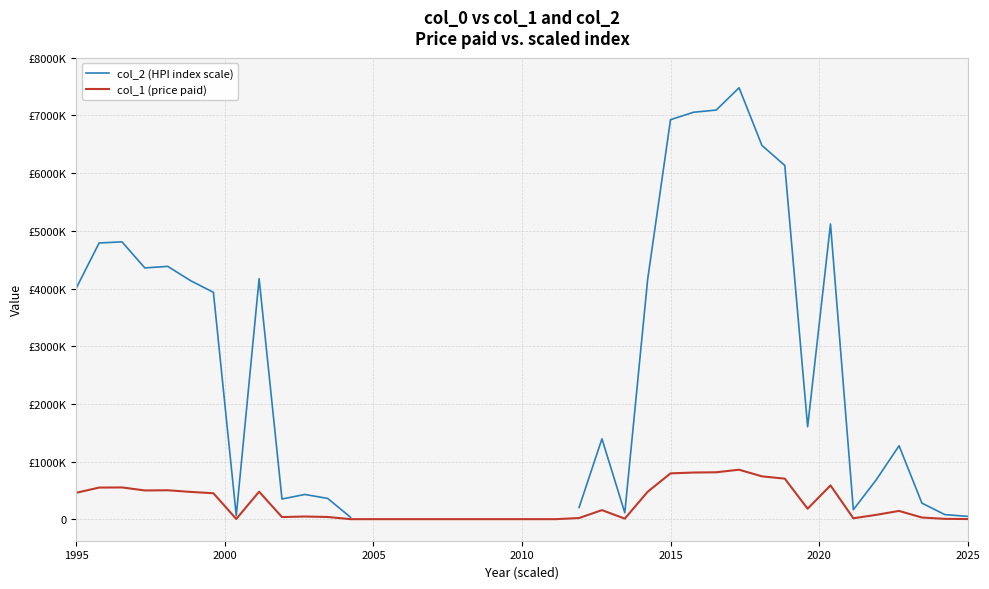

What is the maximum value shown in the chart?

7478850.1